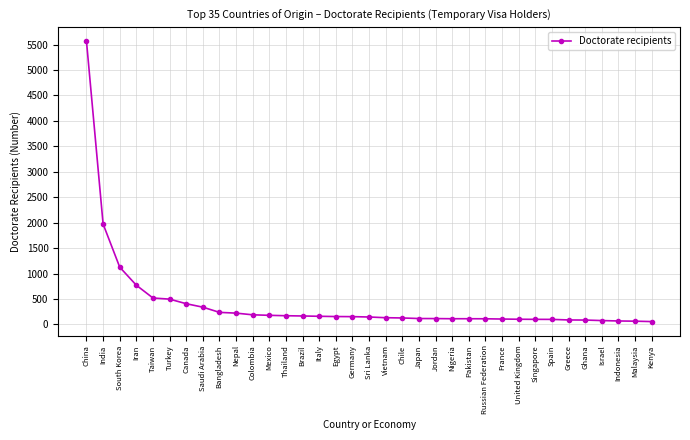

What is the change in value from Greece to Ghana?

-2